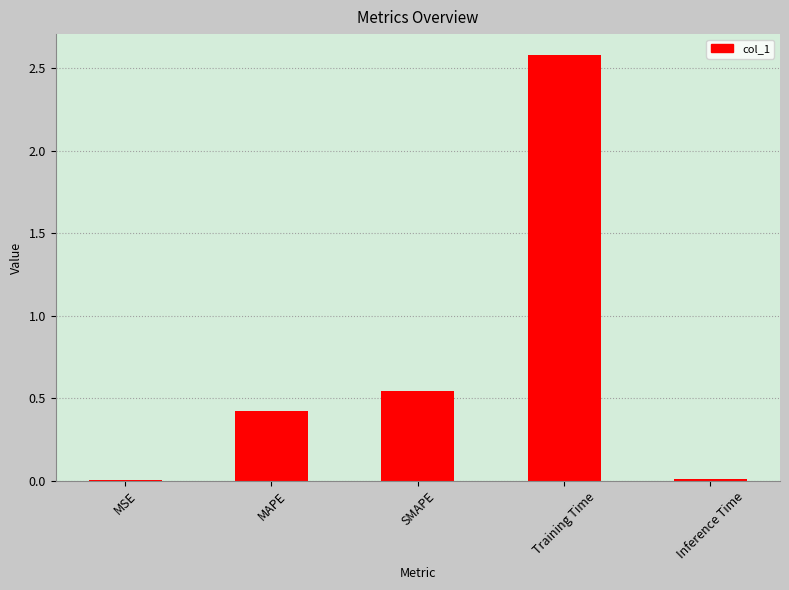

What is the approximate value at Training Time?

2.6